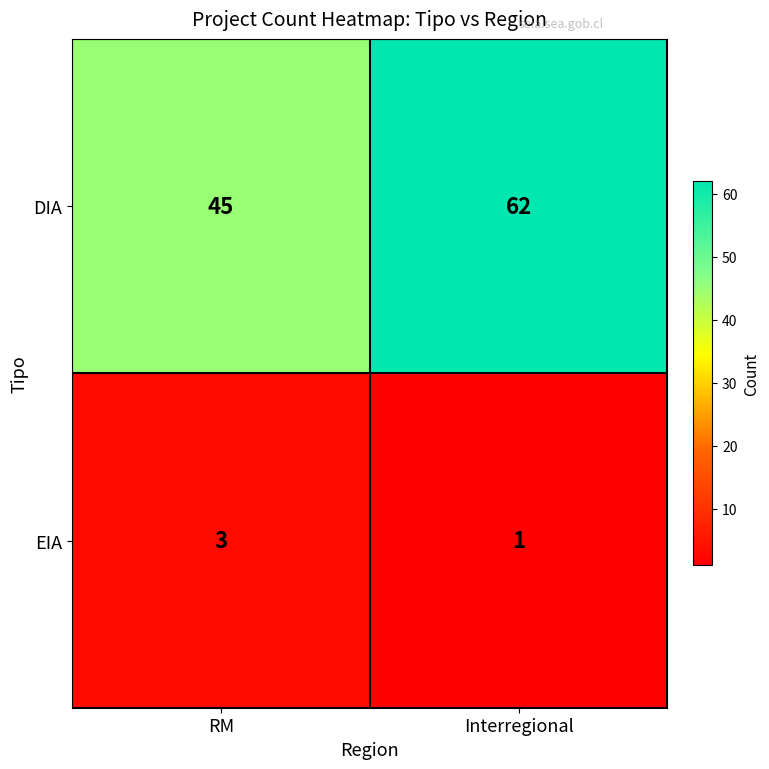

At which label does EIA reach its minimum?

Interregional